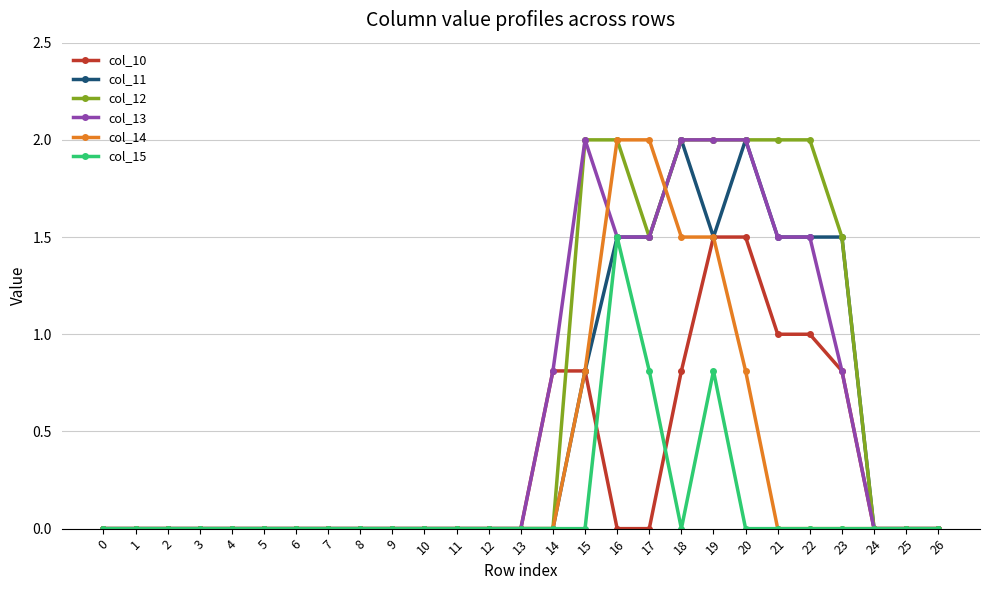

True or false: col_11 has more than 0 interior local peaks.

True